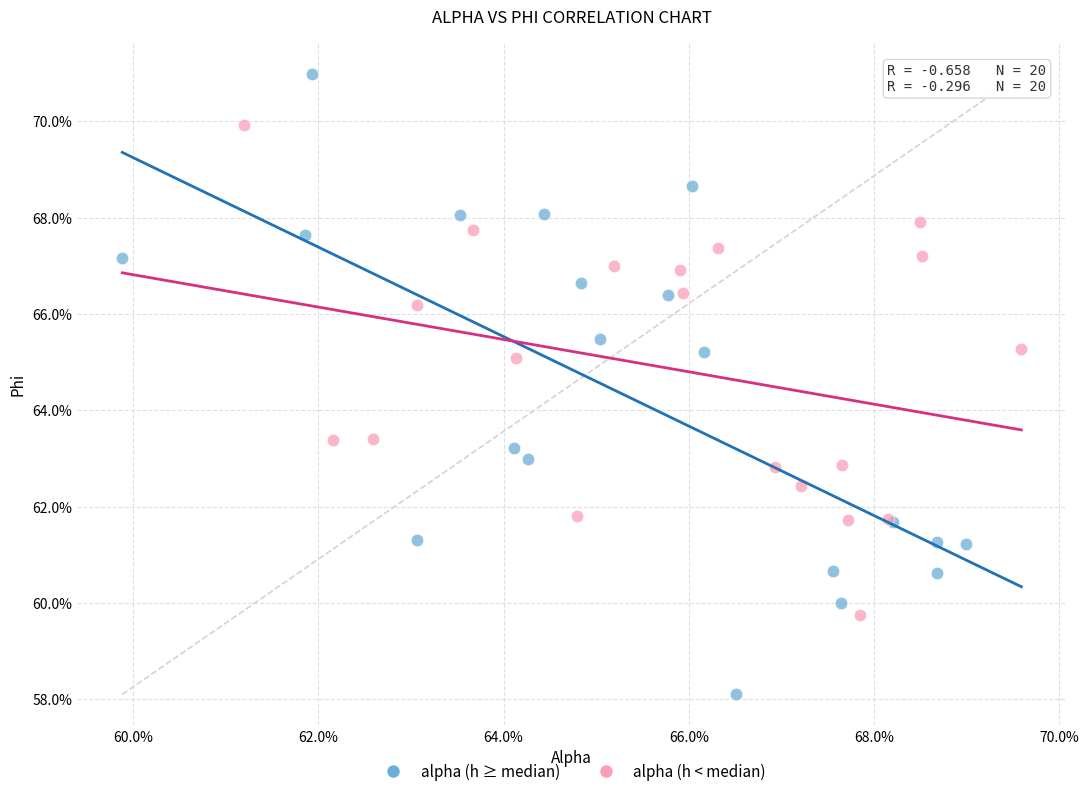

Which series contains the lowest Y value?

alpha (h ≥ median)